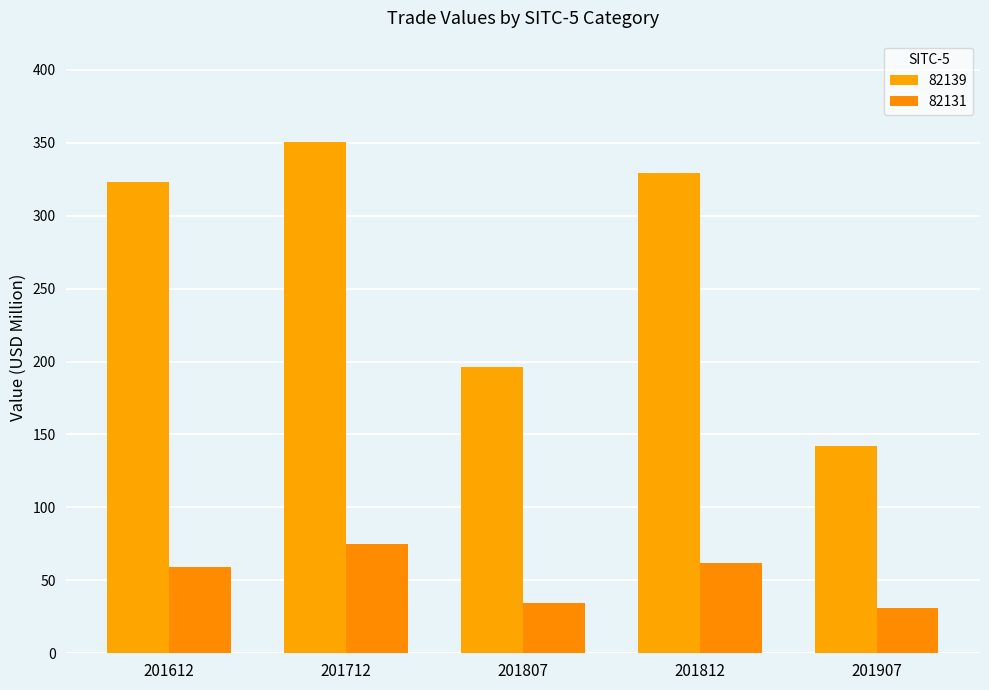

At how many categories does at least one series exceed 94?

5